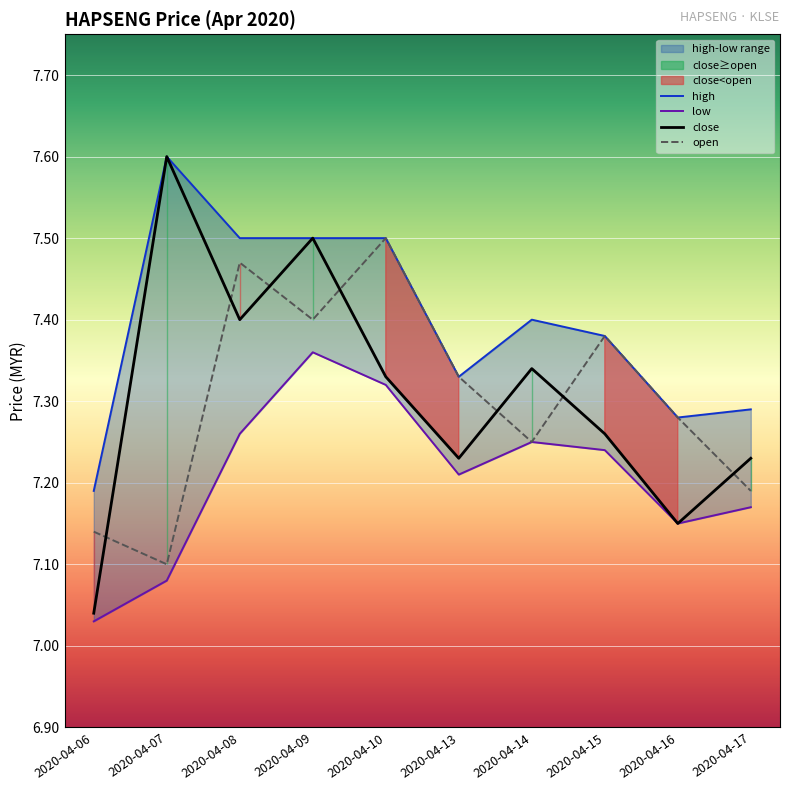

Is the value of high at 2020-04-06 greater than the value of open at 2020-04-15?

No